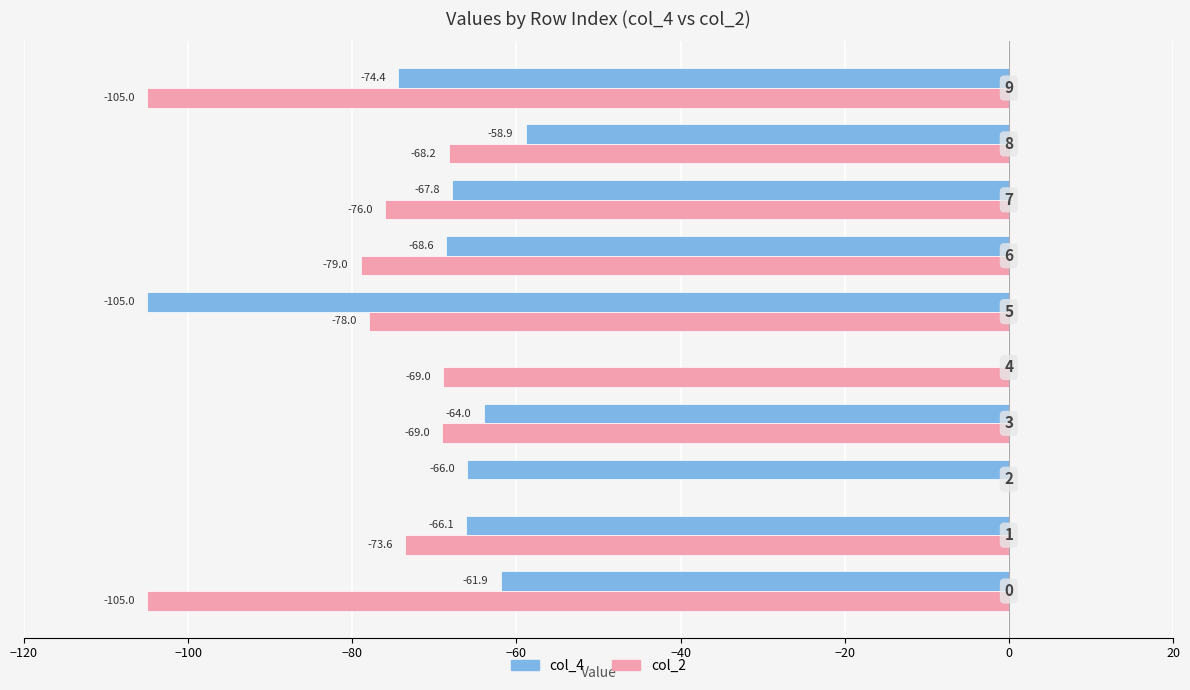

Which series has the largest total across all categories?

col_4